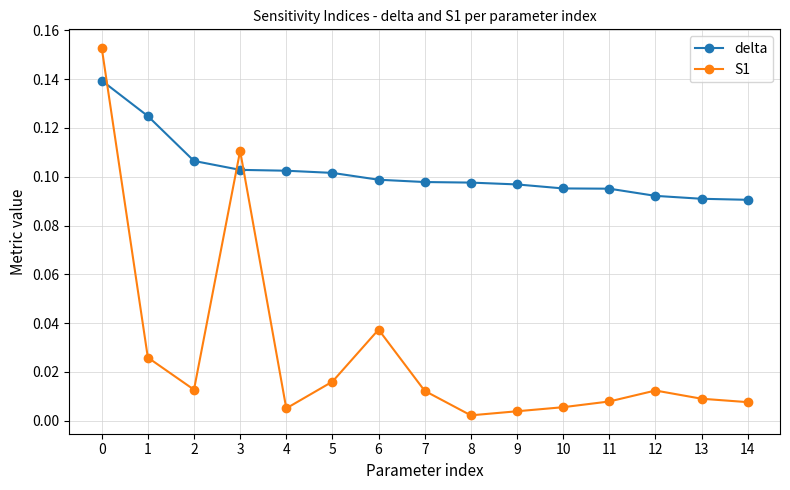

Rank the series by their average value, from lowest to highest.

S1, delta